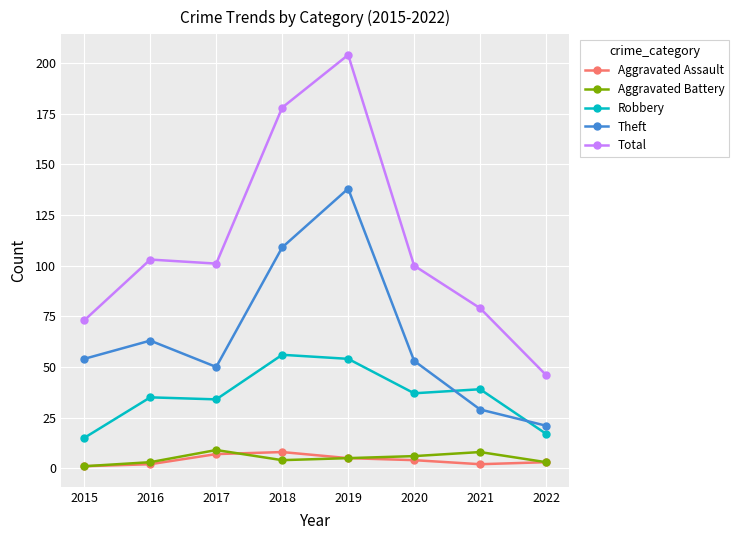

At which category is the sum across all series the highest?

2019